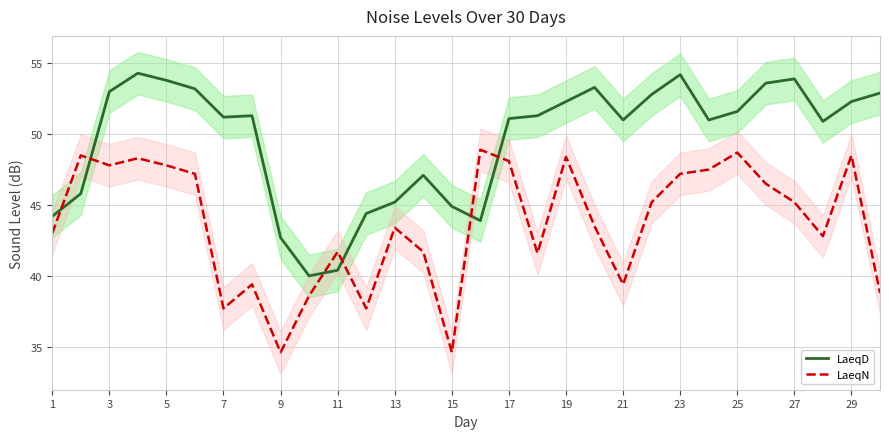

Which series has the largest total across all categories?

LaeqD